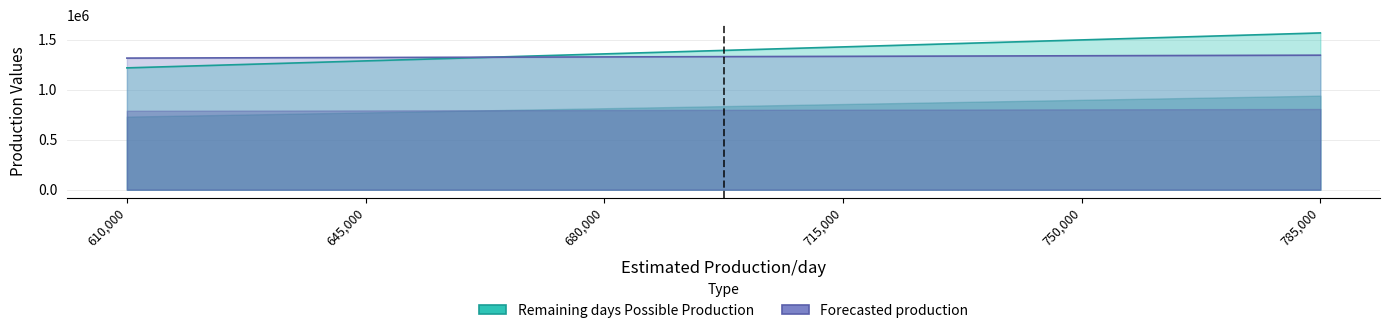

What is the sum of the Remaining days Possible Production values at 785000 and 645000?

2860000.0